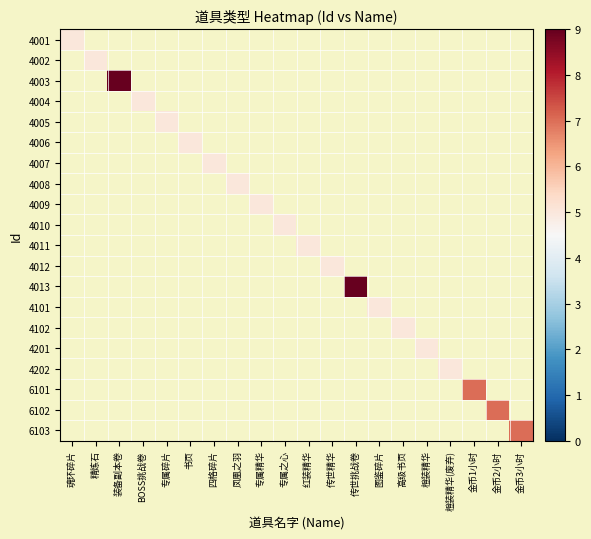

Reading right to left, transcribe all the data shown in this chart.

4001: 金币3小时=0	金币2小时=0	金币1小时=0	橙装精华(废弃)=0	橙装精华=0	高级书页=0	图鉴碎片=0	传世挑战卷=0	传世精华=0	红装精华=0	专属之心=0	专属精华=0	凤凰之羽=0	四格碎片=0	书页=0	专属碎片=0	BOSS挑战卷=0	装备副本卷=0	精炼石=0	魂环碎片=5
4002: 金币3小时=0	金币2小时=0	金币1小时=0	橙装精华(废弃)=0	橙装精华=0	高级书页=0	图鉴碎片=0	传世挑战卷=0	传世精华=0	红装精华=0	专属之心=0	专属精华=0	凤凰之羽=0	四格碎片=0	书页=0	专属碎片=0	BOSS挑战卷=0	装备副本卷=0	精炼石=5	魂环碎片=0
4003: 金币3小时=0	金币2小时=0	金币1小时=0	橙装精华(废弃)=0	橙装精华=0	高级书页=0	图鉴碎片=0	传世挑战卷=0	传世精华=0	红装精华=0	专属之心=0	专属精华=0	凤凰之羽=0	四格碎片=0	书页=0	专属碎片=0	BOSS挑战卷=0	装备副本卷=9	精炼石=0	魂环碎片=0
4004: 金币3小时=0	金币2小时=0	金币1小时=0	橙装精华(废弃)=0	橙装精华=0	高级书页=0	图鉴碎片=0	传世挑战卷=0	传世精华=0	红装精华=0	专属之心=0	专属精华=0	凤凰之羽=0	四格碎片=0	书页=0	专属碎片=0	BOSS挑战卷=5	装备副本卷=0	精炼石=0	魂环碎片=0
4005: 金币3小时=0	金币2小时=0	金币1小时=0	橙装精华(废弃)=0	橙装精华=0	高级书页=0	图鉴碎片=0	传世挑战卷=0	传世精华=0	红装精华=0	专属之心=0	专属精华=0	凤凰之羽=0	四格碎片=0	书页=0	专属碎片=5	BOSS挑战卷=0	装备副本卷=0	精炼石=0	魂环碎片=0
4006: 金币3小时=0	金币2小时=0	金币1小时=0	橙装精华(废弃)=0	橙装精华=0	高级书页=0	图鉴碎片=0	传世挑战卷=0	传世精华=0	红装精华=0	专属之心=0	专属精华=0	凤凰之羽=0	四格碎片=0	书页=5	专属碎片=0	BOSS挑战卷=0	装备副本卷=0	精炼石=0	魂环碎片=0
4007: 金币3小时=0	金币2小时=0	金币1小时=0	橙装精华(废弃)=0	橙装精华=0	高级书页=0	图鉴碎片=0	传世挑战卷=0	传世精华=0	红装精华=0	专属之心=0	专属精华=0	凤凰之羽=0	四格碎片=5	书页=0	专属碎片=0	BOSS挑战卷=0	装备副本卷=0	精炼石=0	魂环碎片=0
4008: 金币3小时=0	金币2小时=0	金币1小时=0	橙装精华(废弃)=0	橙装精华=0	高级书页=0	图鉴碎片=0	传世挑战卷=0	传世精华=0	红装精华=0	专属之心=0	专属精华=0	凤凰之羽=5	四格碎片=0	书页=0	专属碎片=0	BOSS挑战卷=0	装备副本卷=0	精炼石=0	魂环碎片=0
4009: 金币3小时=0	金币2小时=0	金币1小时=0	橙装精华(废弃)=0	橙装精华=0	高级书页=0	图鉴碎片=0	传世挑战卷=0	传世精华=0	红装精华=0	专属之心=0	专属精华=5	凤凰之羽=0	四格碎片=0	书页=0	专属碎片=0	BOSS挑战卷=0	装备副本卷=0	精炼石=0	魂环碎片=0
4010: 金币3小时=0	金币2小时=0	金币1小时=0	橙装精华(废弃)=0	橙装精华=0	高级书页=0	图鉴碎片=0	传世挑战卷=0	传世精华=0	红装精华=0	专属之心=5	专属精华=0	凤凰之羽=0	四格碎片=0	书页=0	专属碎片=0	BOSS挑战卷=0	装备副本卷=0	精炼石=0	魂环碎片=0
4011: 金币3小时=0	金币2小时=0	金币1小时=0	橙装精华(废弃)=0	橙装精华=0	高级书页=0	图鉴碎片=0	传世挑战卷=0	传世精华=0	红装精华=5	专属之心=0	专属精华=0	凤凰之羽=0	四格碎片=0	书页=0	专属碎片=0	BOSS挑战卷=0	装备副本卷=0	精炼石=0	魂环碎片=0
4012: 金币3小时=0	金币2小时=0	金币1小时=0	橙装精华(废弃)=0	橙装精华=0	高级书页=0	图鉴碎片=0	传世挑战卷=0	传世精华=5	红装精华=0	专属之心=0	专属精华=0	凤凰之羽=0	四格碎片=0	书页=0	专属碎片=0	BOSS挑战卷=0	装备副本卷=0	精炼石=0	魂环碎片=0
4013: 金币3小时=0	金币2小时=0	金币1小时=0	橙装精华(废弃)=0	橙装精华=0	高级书页=0	图鉴碎片=0	传世挑战卷=9	传世精华=0	红装精华=0	专属之心=0	专属精华=0	凤凰之羽=0	四格碎片=0	书页=0	专属碎片=0	BOSS挑战卷=0	装备副本卷=0	精炼石=0	魂环碎片=0
4101: 金币3小时=0	金币2小时=0	金币1小时=0	橙装精华(废弃)=0	橙装精华=0	高级书页=0	图鉴碎片=5	传世挑战卷=0	传世精华=0	红装精华=0	专属之心=0	专属精华=0	凤凰之羽=0	四格碎片=0	书页=0	专属碎片=0	BOSS挑战卷=0	装备副本卷=0	精炼石=0	魂环碎片=0
4102: 金币3小时=0	金币2小时=0	金币1小时=0	橙装精华(废弃)=0	橙装精华=0	高级书页=5	图鉴碎片=0	传世挑战卷=0	传世精华=0	红装精华=0	专属之心=0	专属精华=0	凤凰之羽=0	四格碎片=0	书页=0	专属碎片=0	BOSS挑战卷=0	装备副本卷=0	精炼石=0	魂环碎片=0
4201: 金币3小时=0	金币2小时=0	金币1小时=0	橙装精华(废弃)=0	橙装精华=5	高级书页=0	图鉴碎片=0	传世挑战卷=0	传世精华=0	红装精华=0	专属之心=0	专属精华=0	凤凰之羽=0	四格碎片=0	书页=0	专属碎片=0	BOSS挑战卷=0	装备副本卷=0	精炼石=0	魂环碎片=0
4202: 金币3小时=0	金币2小时=0	金币1小时=0	橙装精华(废弃)=5	橙装精华=0	高级书页=0	图鉴碎片=0	传世挑战卷=0	传世精华=0	红装精华=0	专属之心=0	专属精华=0	凤凰之羽=0	四格碎片=0	书页=0	专属碎片=0	BOSS挑战卷=0	装备副本卷=0	精炼石=0	魂环碎片=0
6101: 金币3小时=0	金币2小时=0	金币1小时=7	橙装精华(废弃)=0	橙装精华=0	高级书页=0	图鉴碎片=0	传世挑战卷=0	传世精华=0	红装精华=0	专属之心=0	专属精华=0	凤凰之羽=0	四格碎片=0	书页=0	专属碎片=0	BOSS挑战卷=0	装备副本卷=0	精炼石=0	魂环碎片=0
6102: 金币3小时=0	金币2小时=7	金币1小时=0	橙装精华(废弃)=0	橙装精华=0	高级书页=0	图鉴碎片=0	传世挑战卷=0	传世精华=0	红装精华=0	专属之心=0	专属精华=0	凤凰之羽=0	四格碎片=0	书页=0	专属碎片=0	BOSS挑战卷=0	装备副本卷=0	精炼石=0	魂环碎片=0
6103: 金币3小时=7	金币2小时=0	金币1小时=0	橙装精华(废弃)=0	橙装精华=0	高级书页=0	图鉴碎片=0	传世挑战卷=0	传世精华=0	红装精华=0	专属之心=0	专属精华=0	凤凰之羽=0	四格碎片=0	书页=0	专属碎片=0	BOSS挑战卷=0	装备副本卷=0	精炼石=0	魂环碎片=0